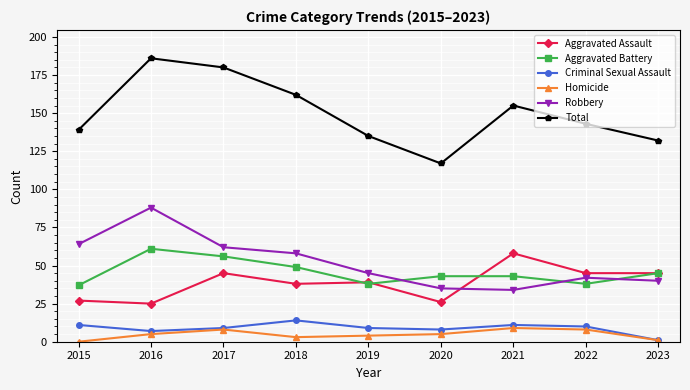

At which label does Criminal Sexual Assault reach its minimum?

2023